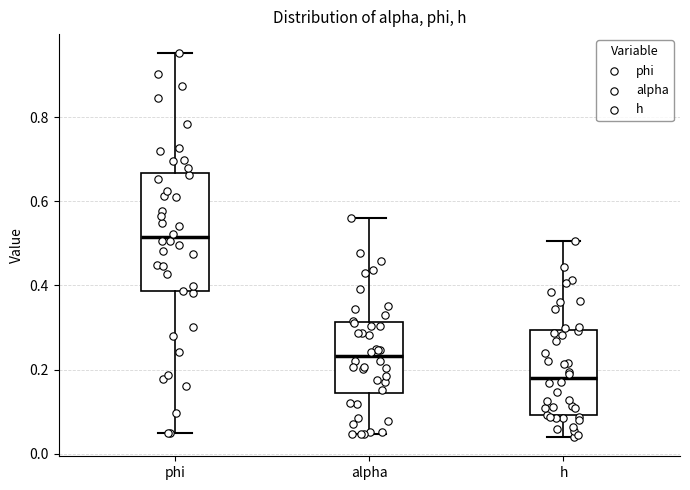

Where does the median line of the box for alpha sit on the y-axis? The values are not printed on the chart, so give them approximately, as read against the axis.

0.24